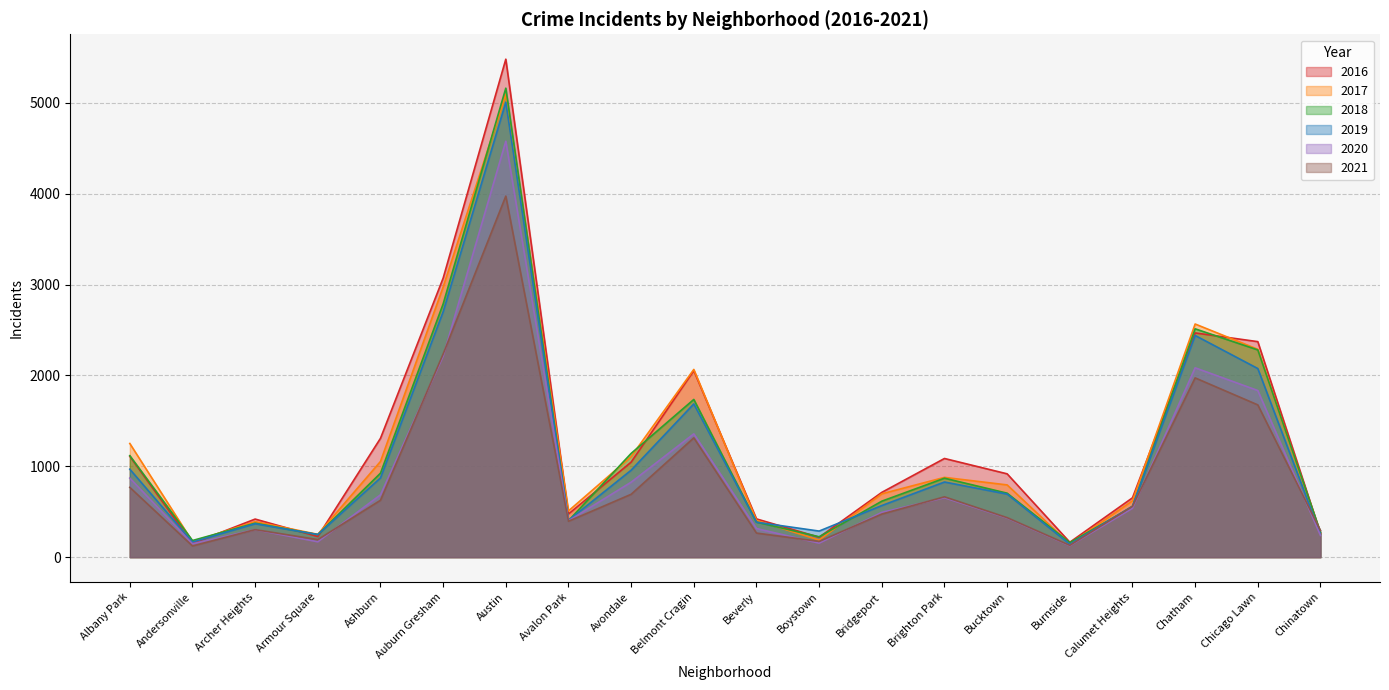

What is the lowest value of the 2021 series?

123